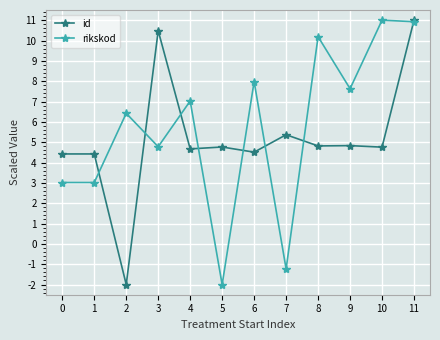

What is the minimum value for rikskod?

-2.0